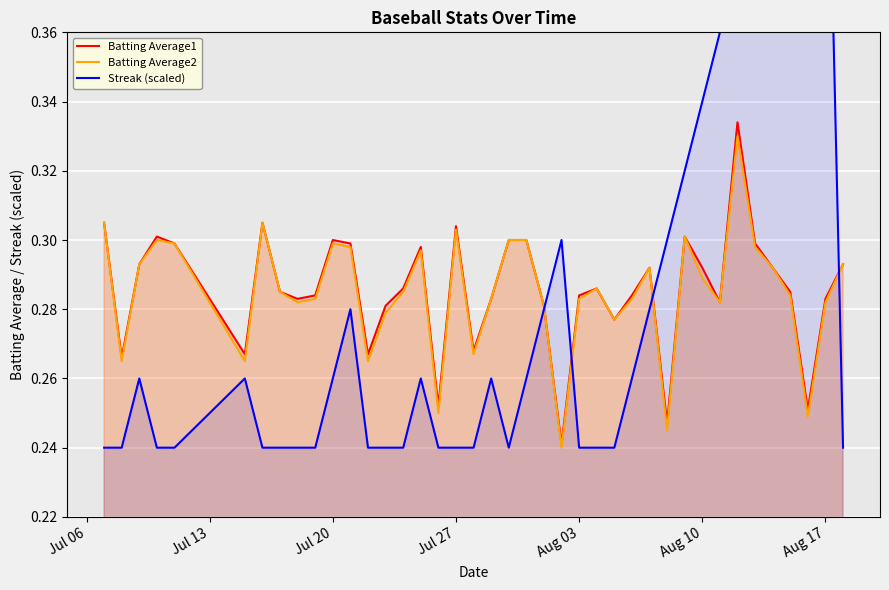

The value of Batting Average2 at Jul 27 is 0.4. True or false?

False